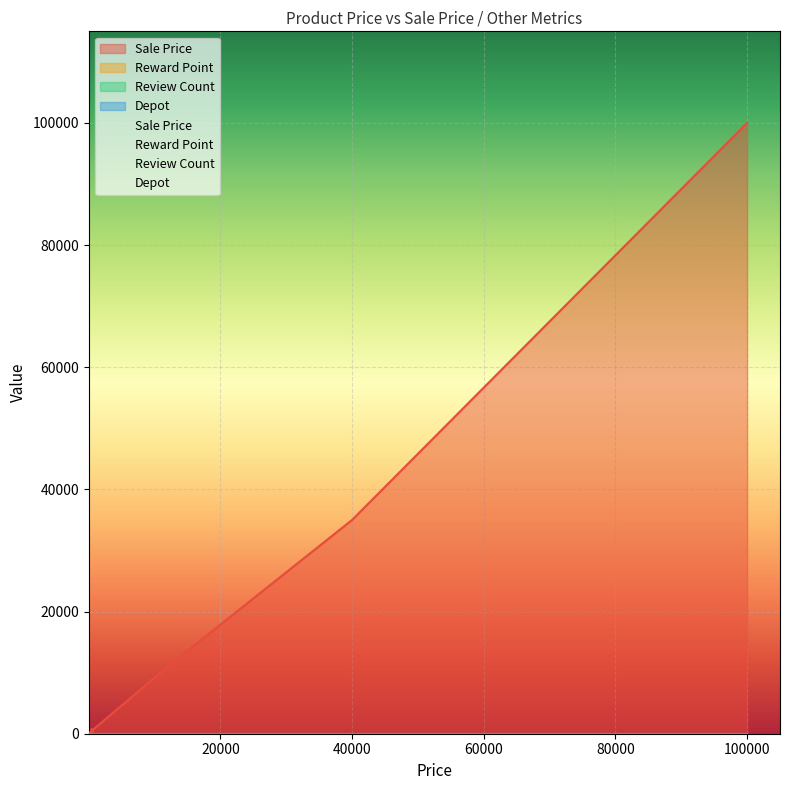

At 12, list the series in order from largest to smallest.

Sale Price, Reward Point, Review Count, Depot